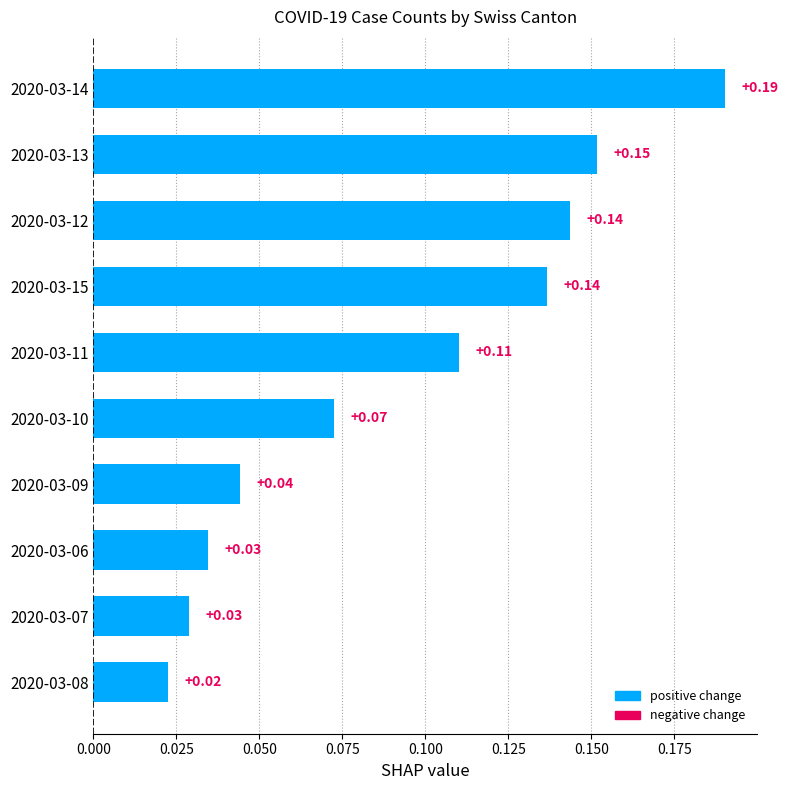

What is the sum of all values?

0.9